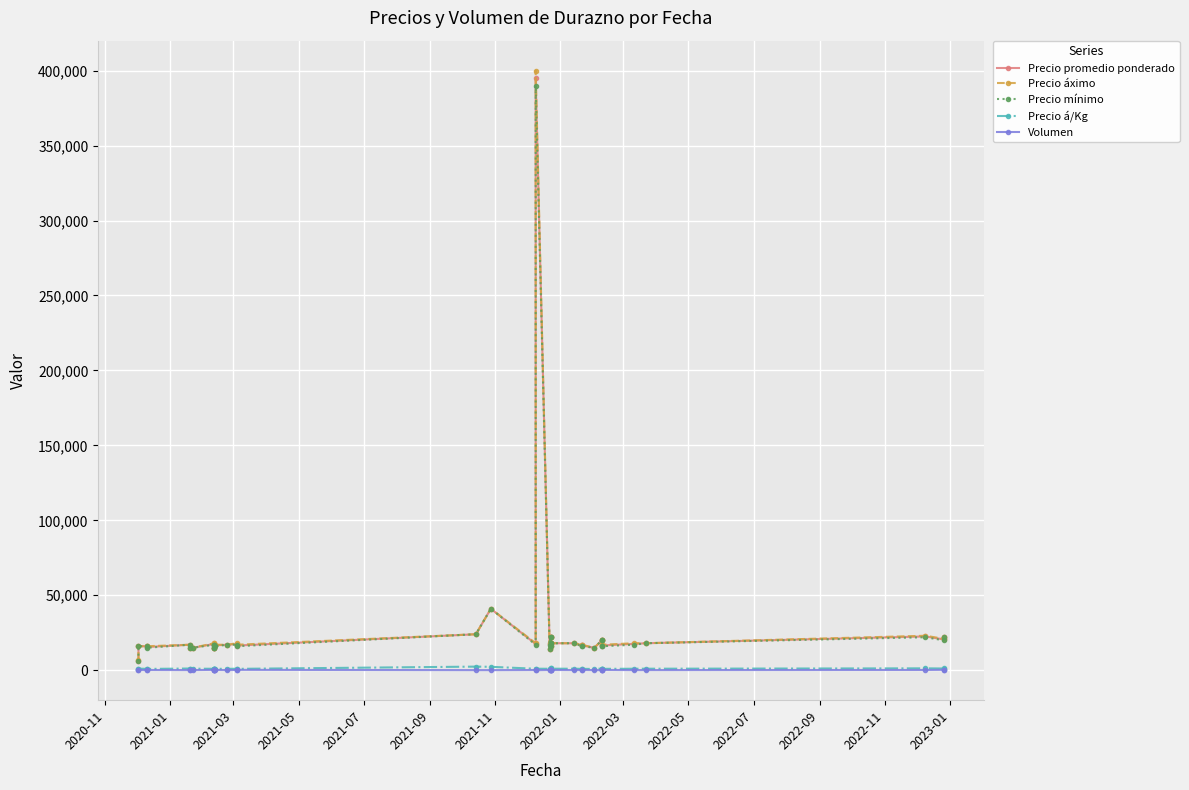

What is the difference between the maximum and minimum values in the Precio promedio ponderado series?

388529